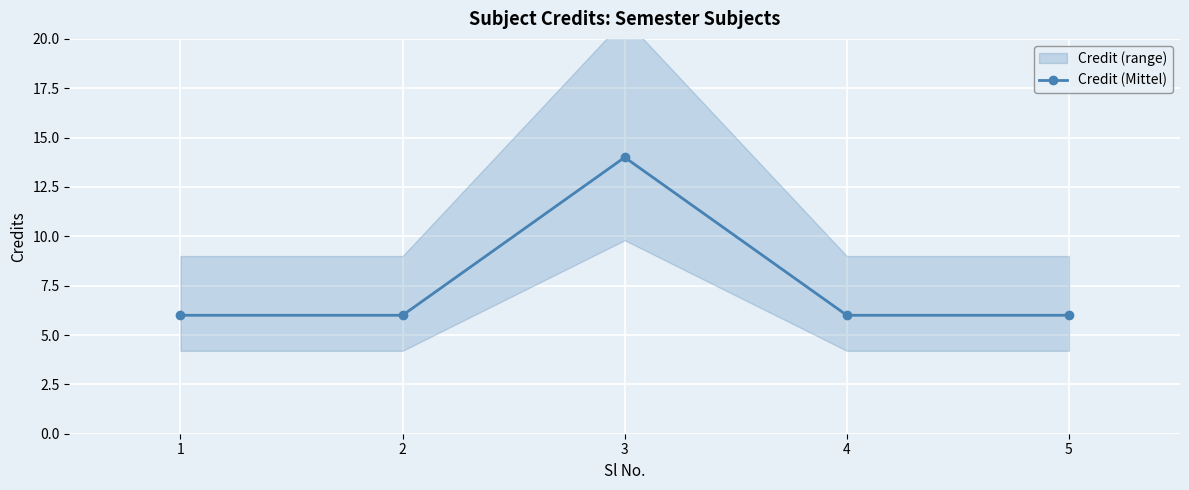

List the labels in order of value, largest first.

3, 1, 2, 4, 5